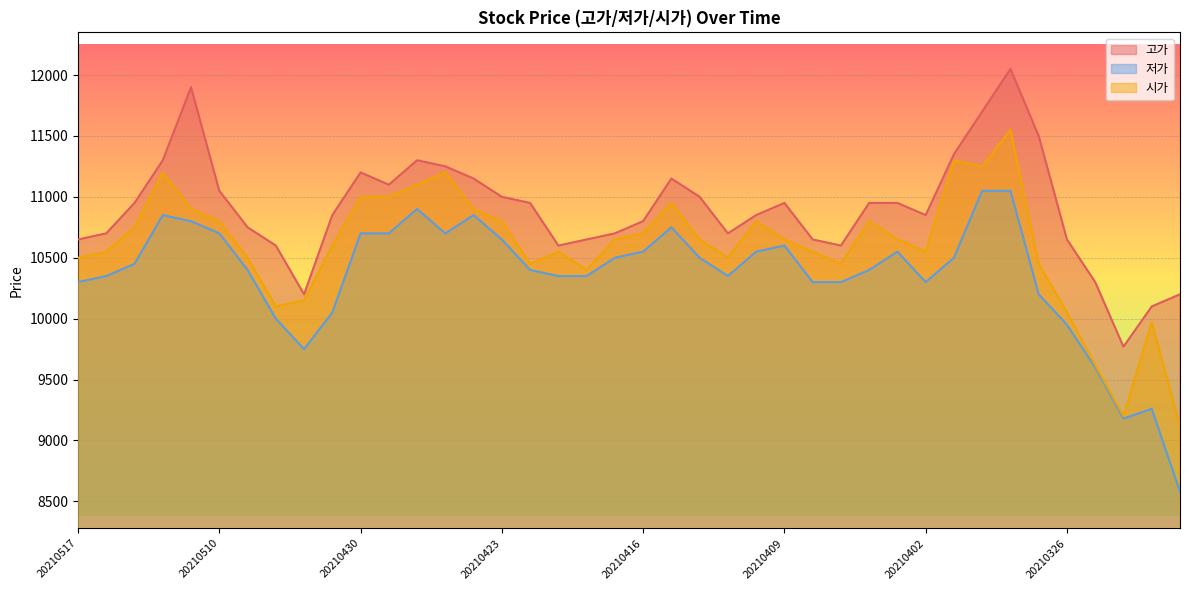

What is the maximum value for 고가?

12050